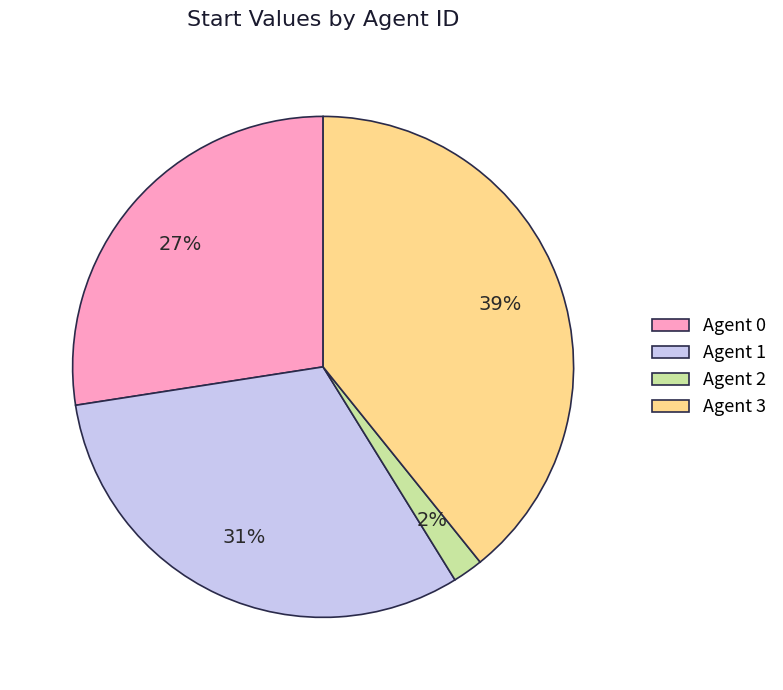

Combined, do Agent 0 and Agent 2 account for over 50%?

No